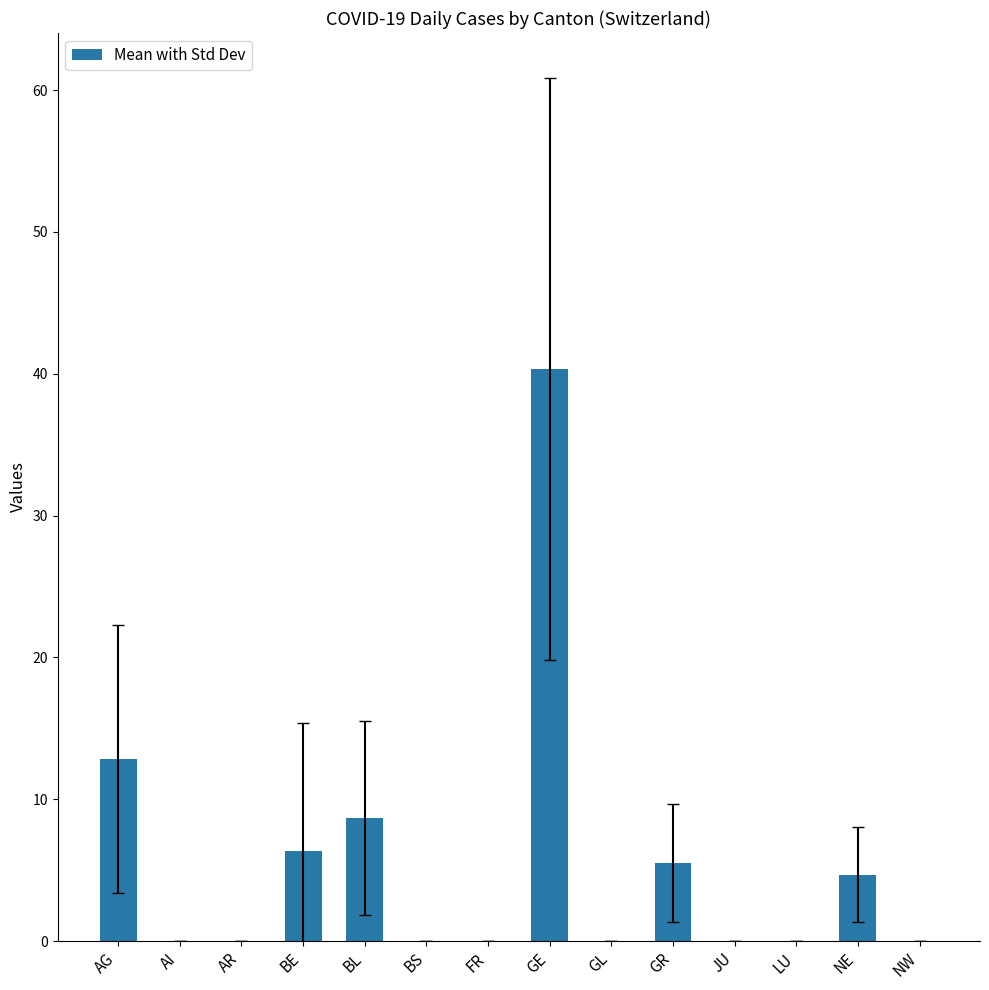

What is the maximum value shown in the chart?

40.3